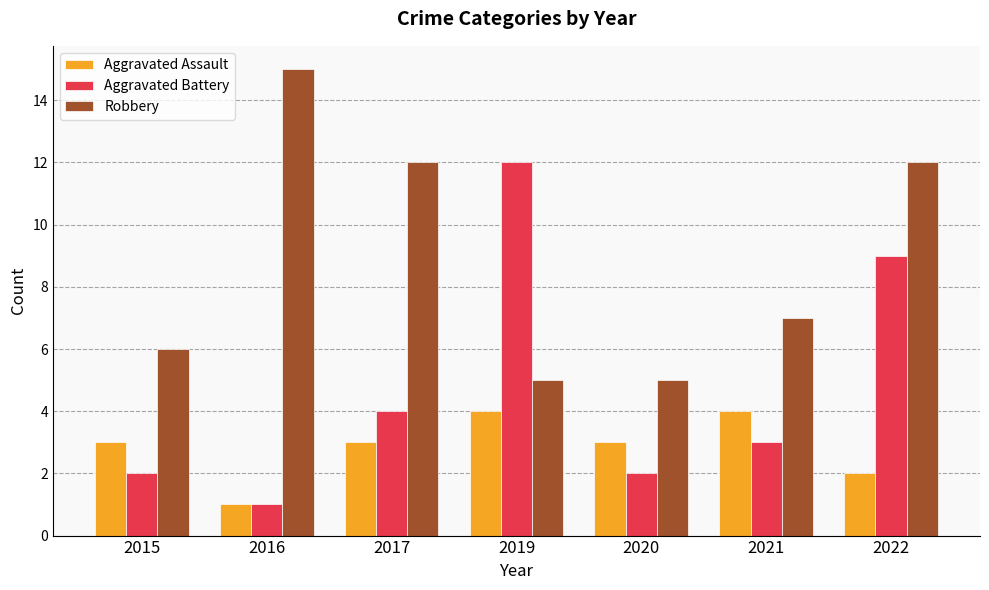

Is the value of Robbery at 2017 greater than the value of Aggravated Assault at 2017?

Yes